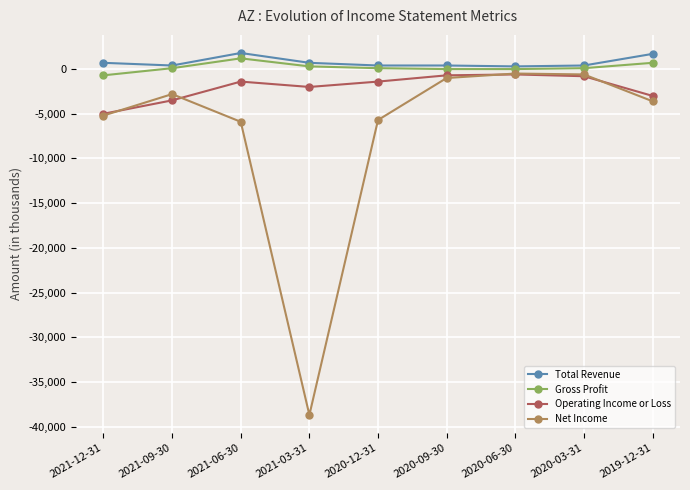

What is the greatest value displayed?

1800